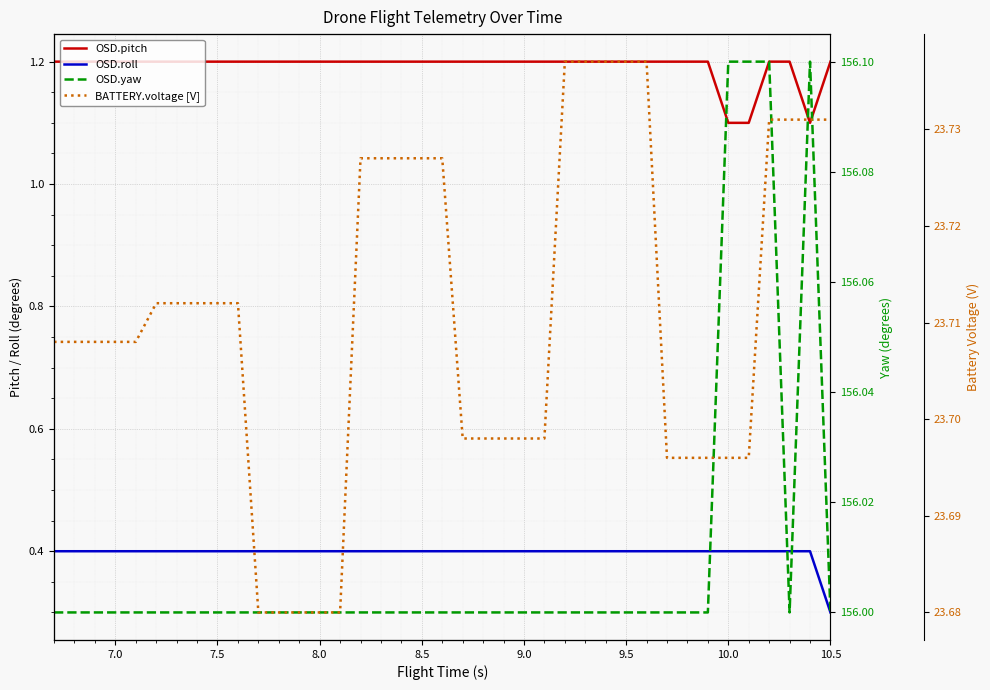

What is the minimum value shown in the chart?

0.3